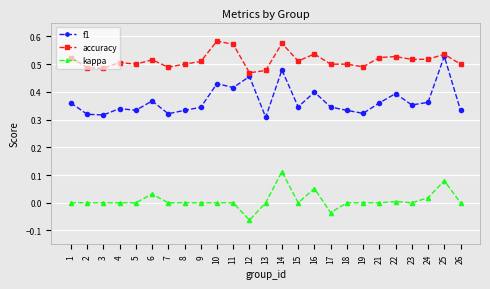

What are all the series names shown in the legend?

f1, accuracy, kappa